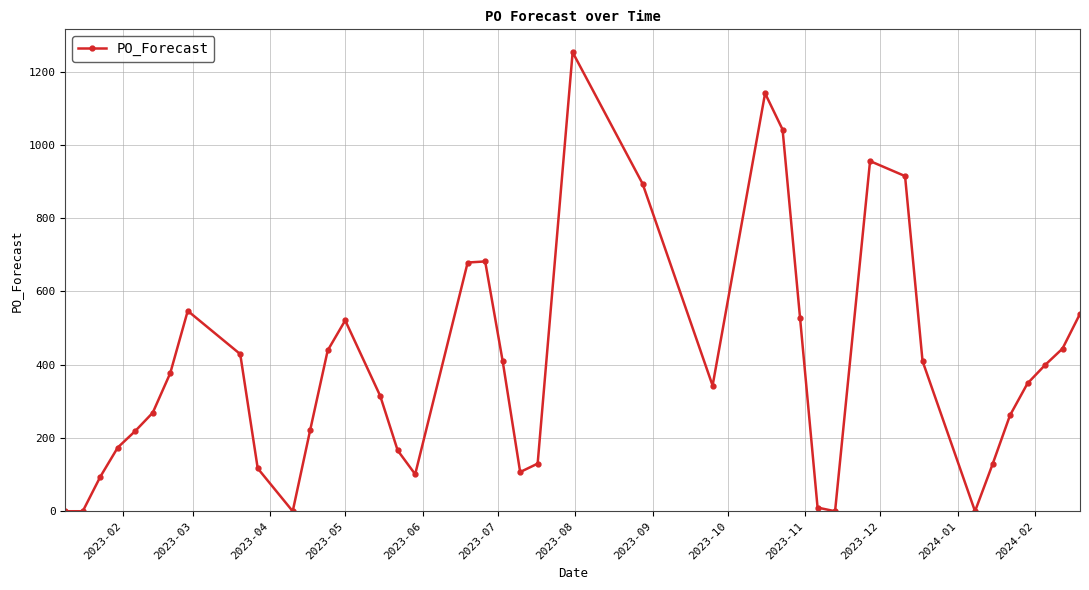

True or false: the data has more than 1 interior local peaks.

True